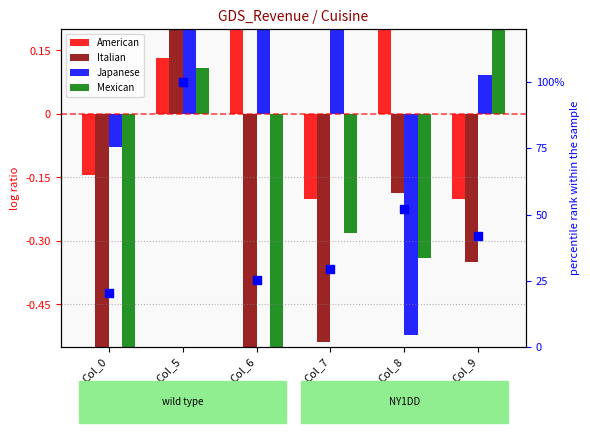

What are all the series names shown in the legend?

American, Italian, Japanese, Mexican